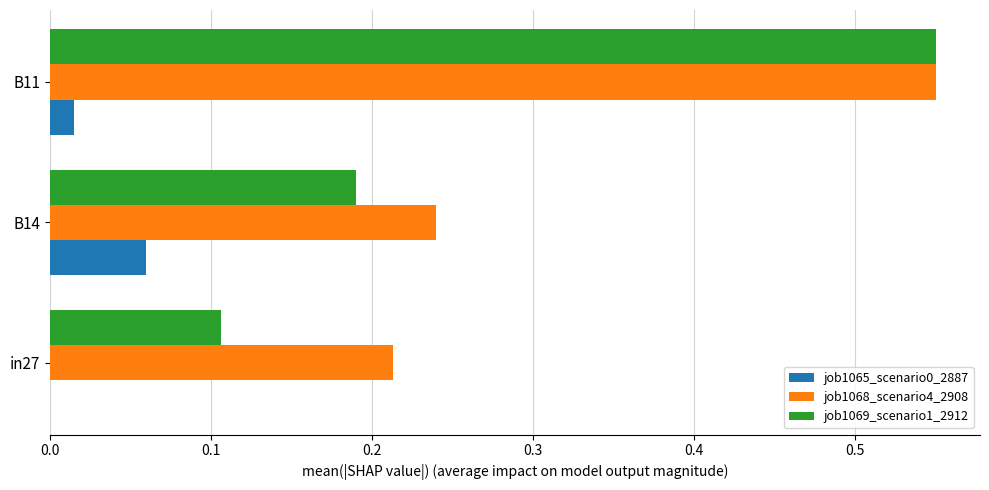

Which series has the largest total across all categories?

job1068_scenario4_2908